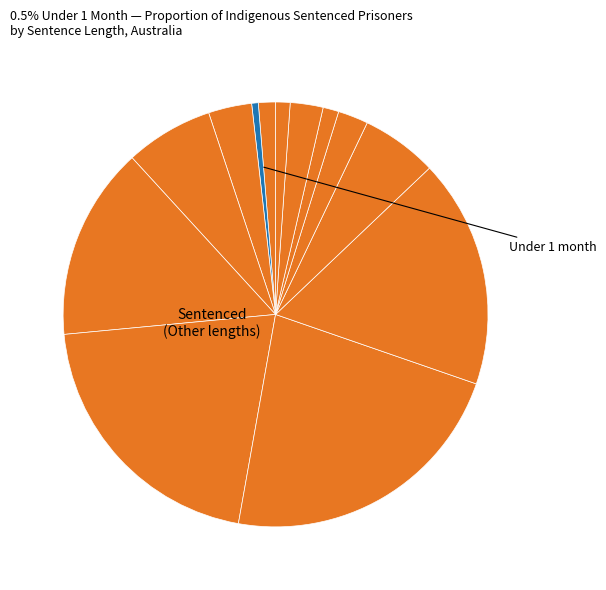

Is there a majority slice in this chart?

No